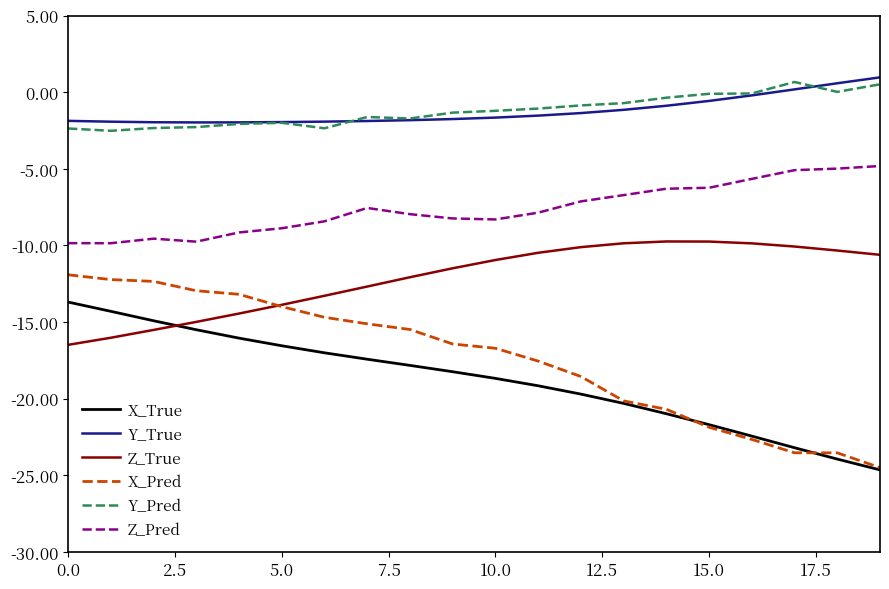

True or false: X_Pred and Z_Pred intersect in this chart.

False